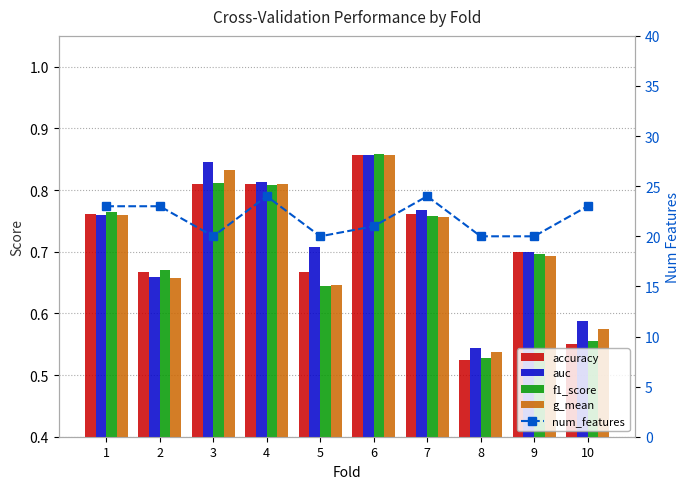

How many data points does each series have?

10